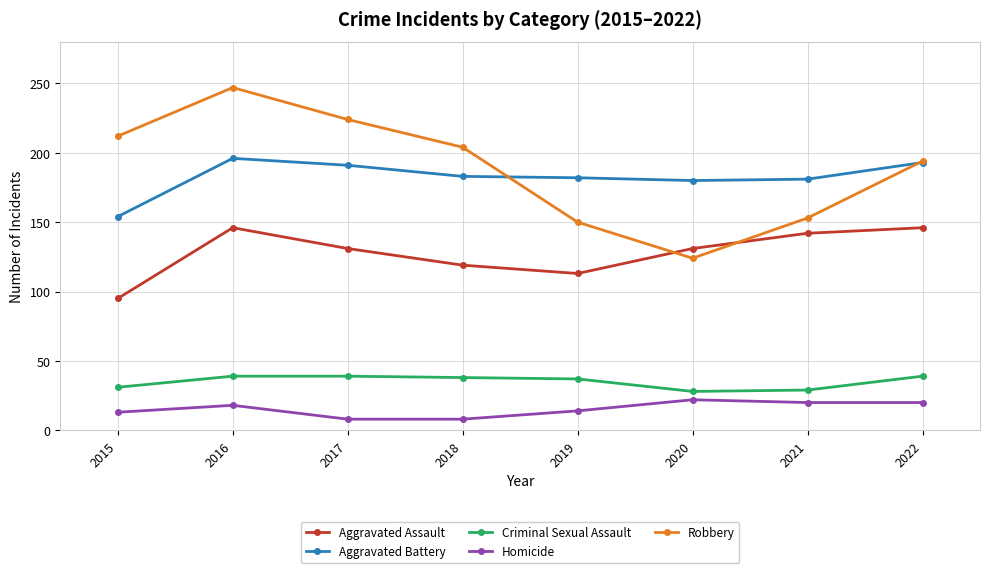

Which series has the largest total across all categories?

Robbery